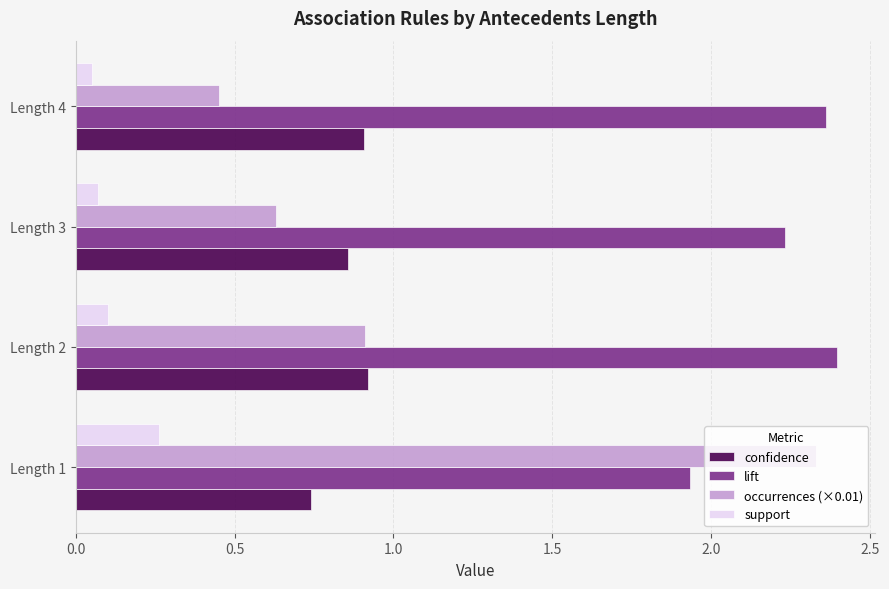

At how many categories does at least one series exceed 1?

4